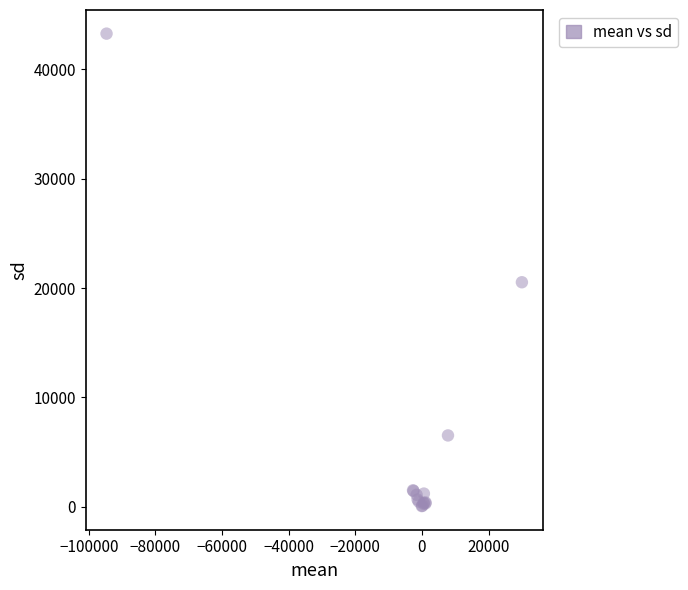

What Y value in the scatter plot is closest to 21660?

20527.7